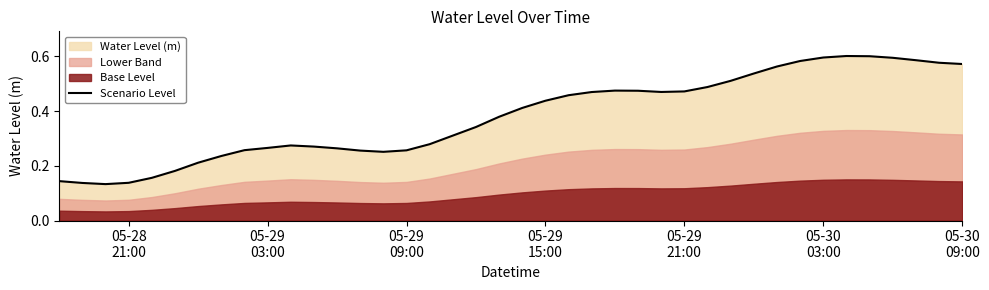

How many lines are shown in the chart?

1